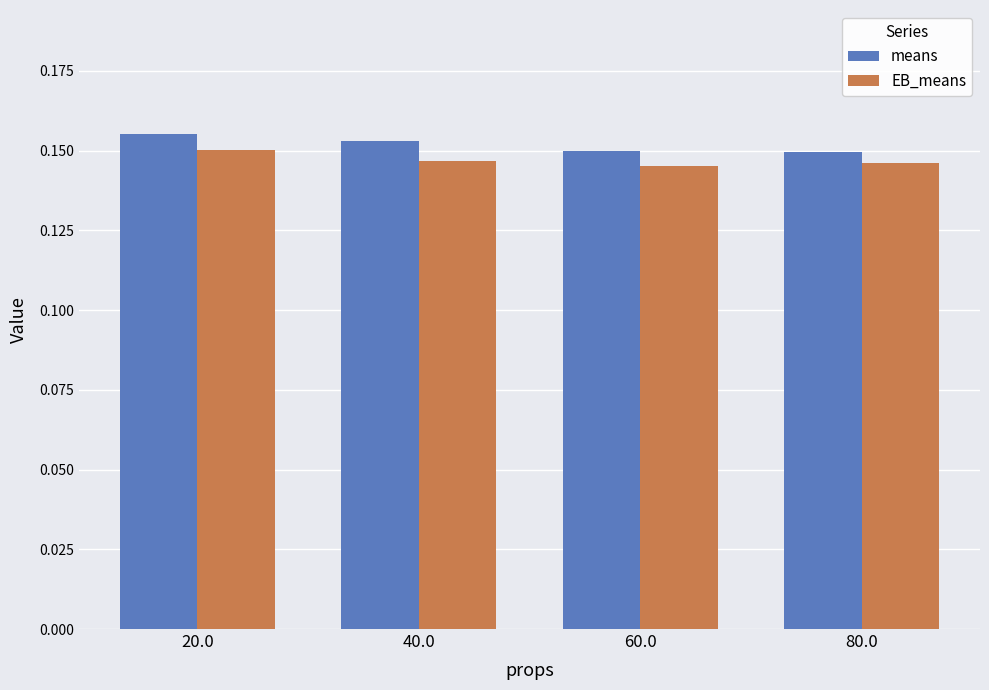

Rank the series at 60.0 from highest to lowest value.

means, EB_means